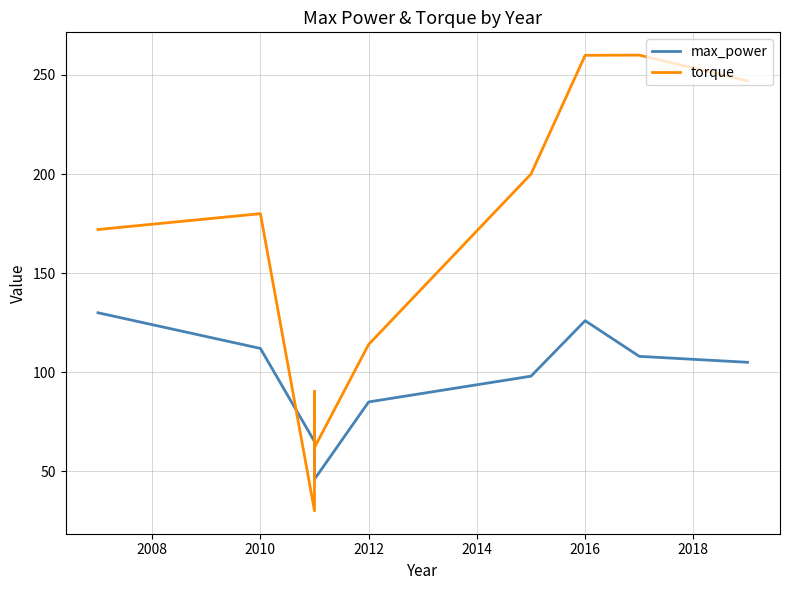

What is the average value of the max_power series?

93.7